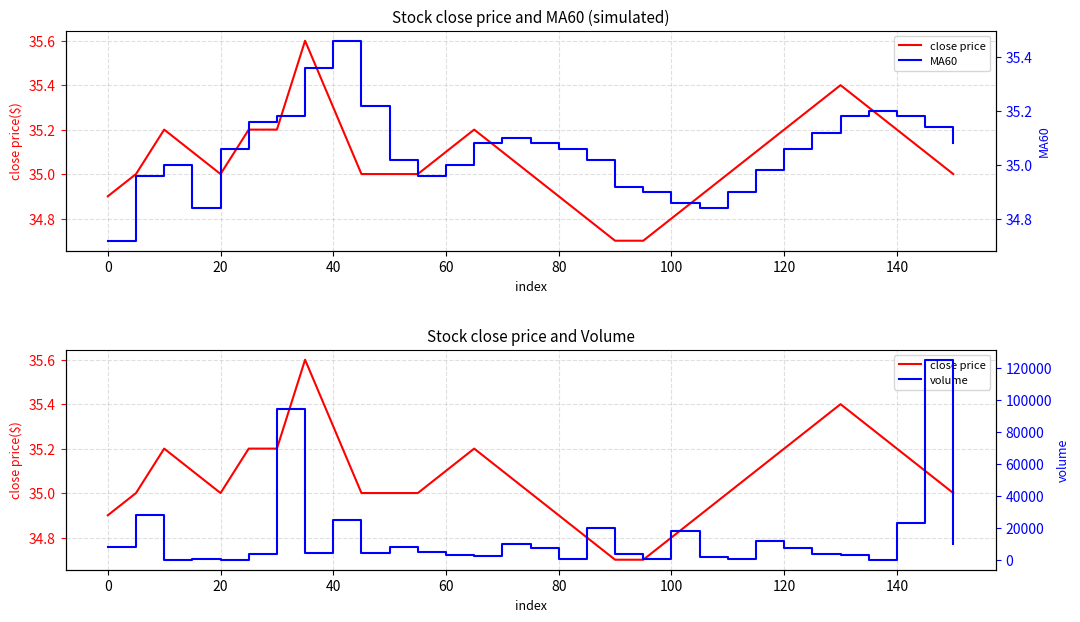

True or false: volume has more than 2 points higher than both neighbors.

True